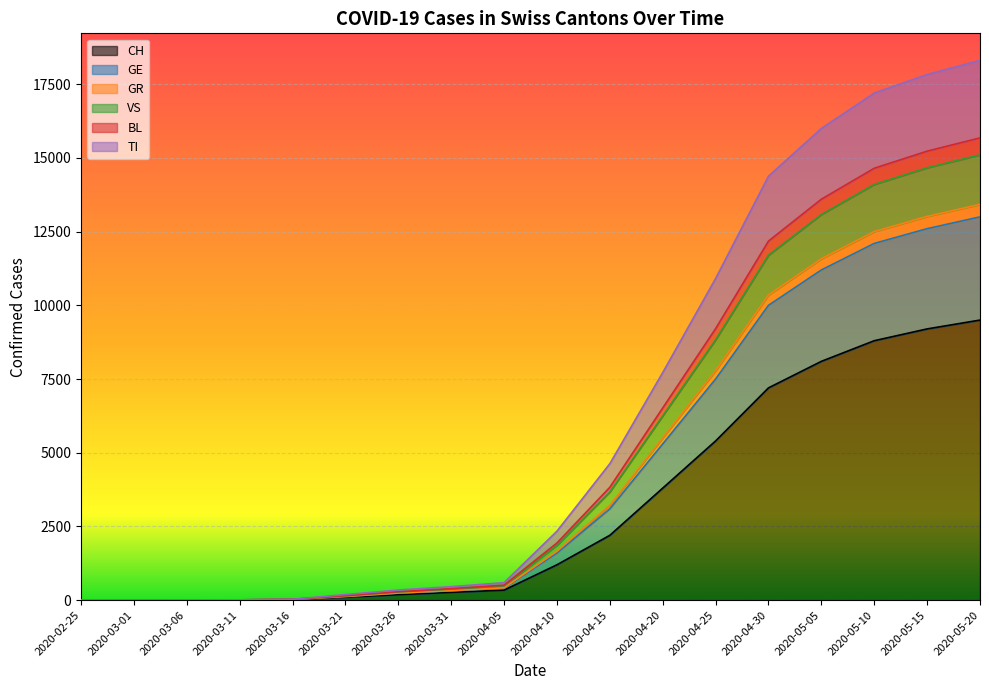

What is the value of the CH point at the 15th from the left?

8100